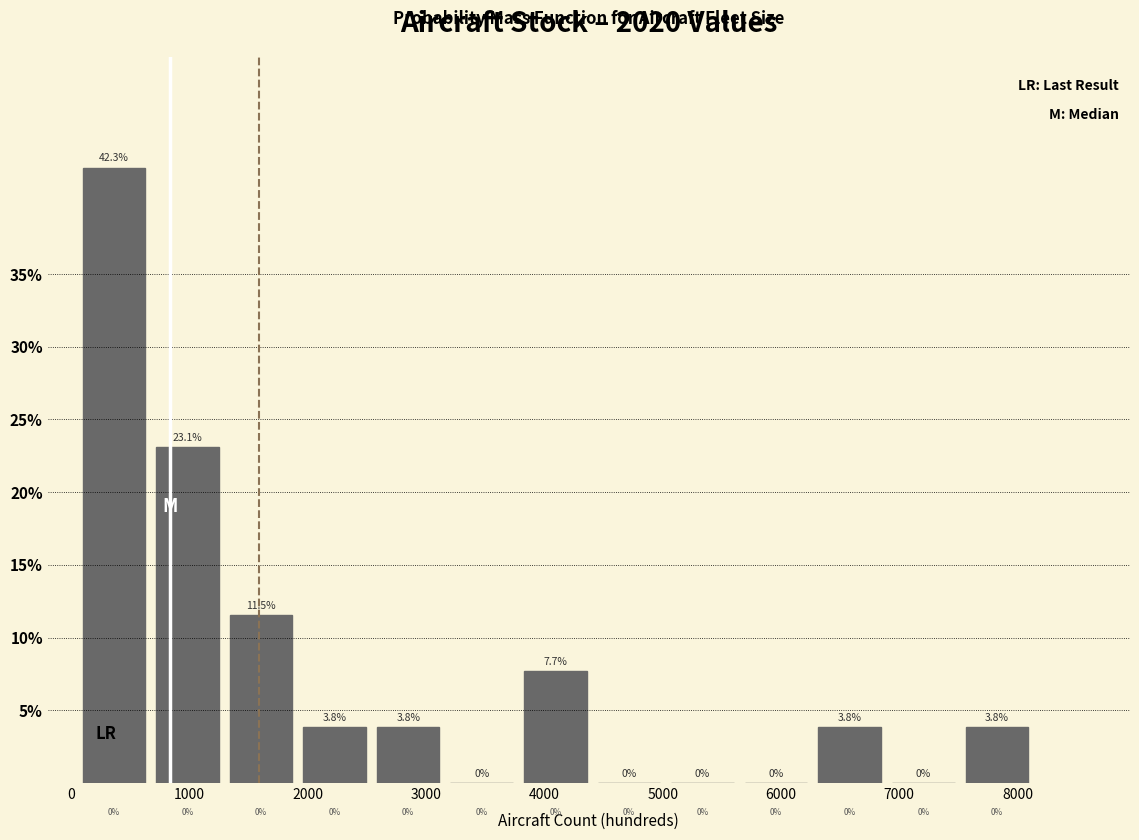

Over which range of the x-axis is the bar tallest?

0 to 700